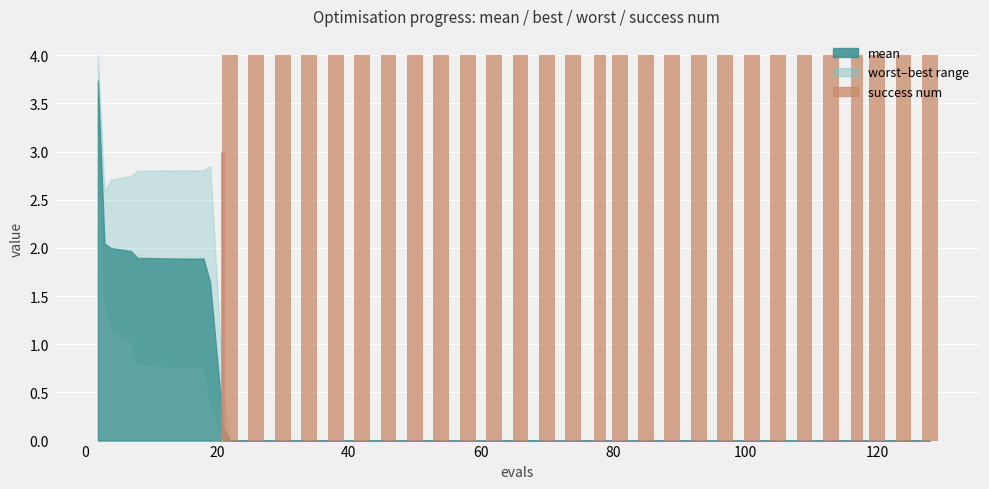

What is the sum of all values?

115